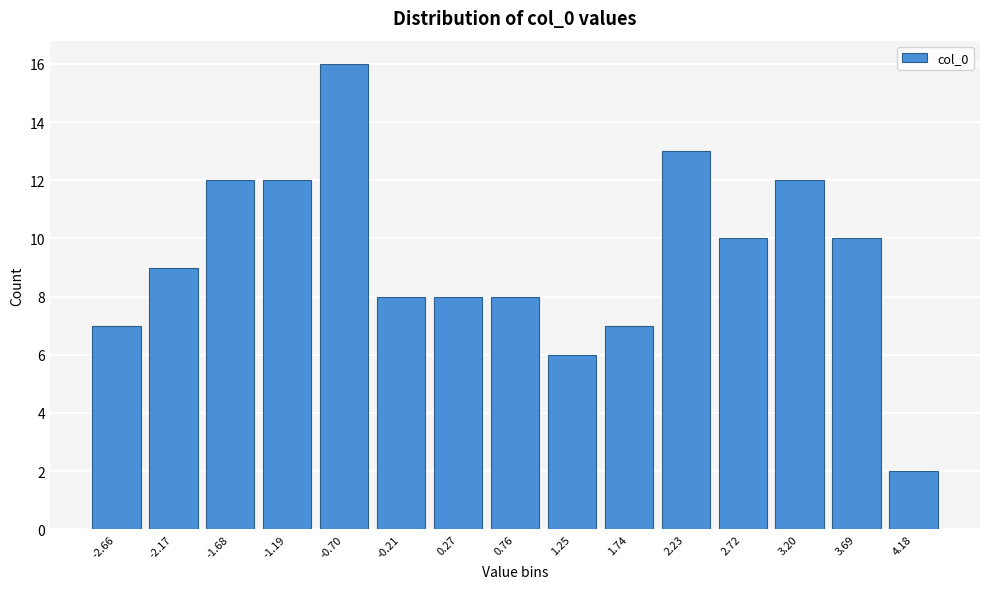

Reading right to left, list all the values displayed in this chart.

4.18=2	3.69=10	3.20=12	2.72=10	2.23=13	1.74=7	1.25=6	0.76=8	0.27=8	-0.21=8	-0.70=16	-1.19=12	-1.68=12	-2.17=9	-2.66=7